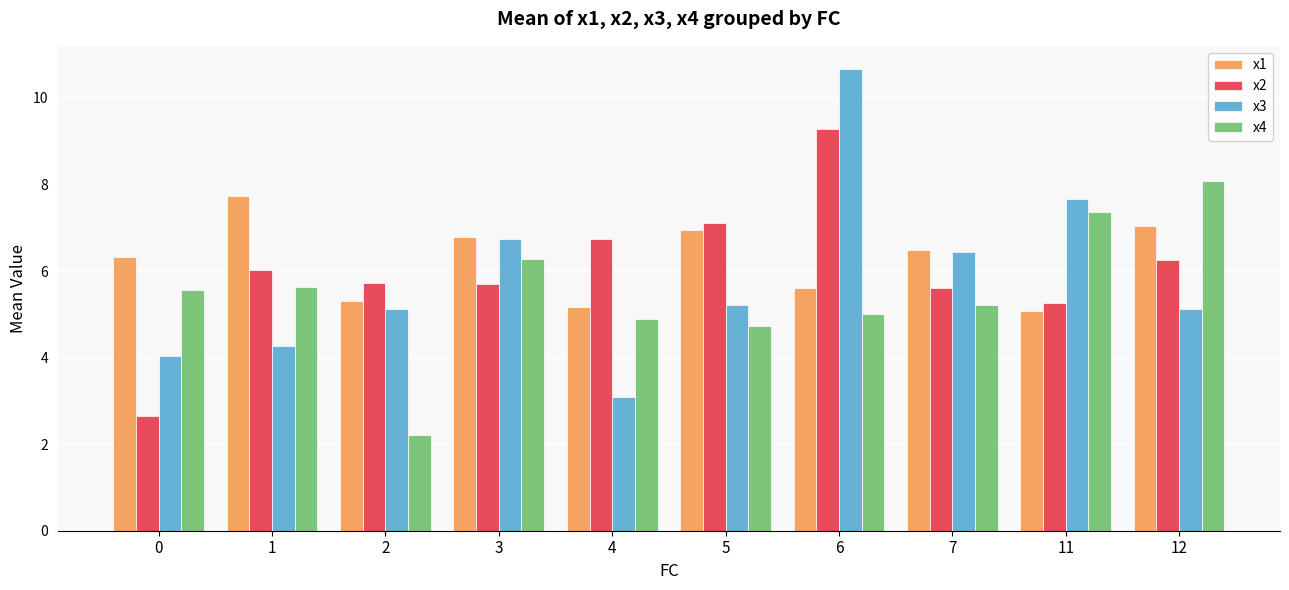

Reading left to right, transcribe all the data shown in this chart.

x1: 0=6.3	1=7.7	2=5.3	3=6.8	4=5.2	5=7.0	6=5.6	7=6.5	11=5.1	12=7.0
x2: 0=2.6	1=6.0	2=5.7	3=5.7	4=6.7	5=7.1	6=9.3	7=5.6	11=5.3	12=6.2
x3: 0=4.0	1=4.3	2=5.1	3=6.7	4=3.1	5=5.2	6=10.7	7=6.4	11=7.7	12=5.1
x4: 0=5.6	1=5.6	2=2.2	3=6.3	4=4.9	5=4.7	6=5.0	7=5.2	11=7.4	12=8.1